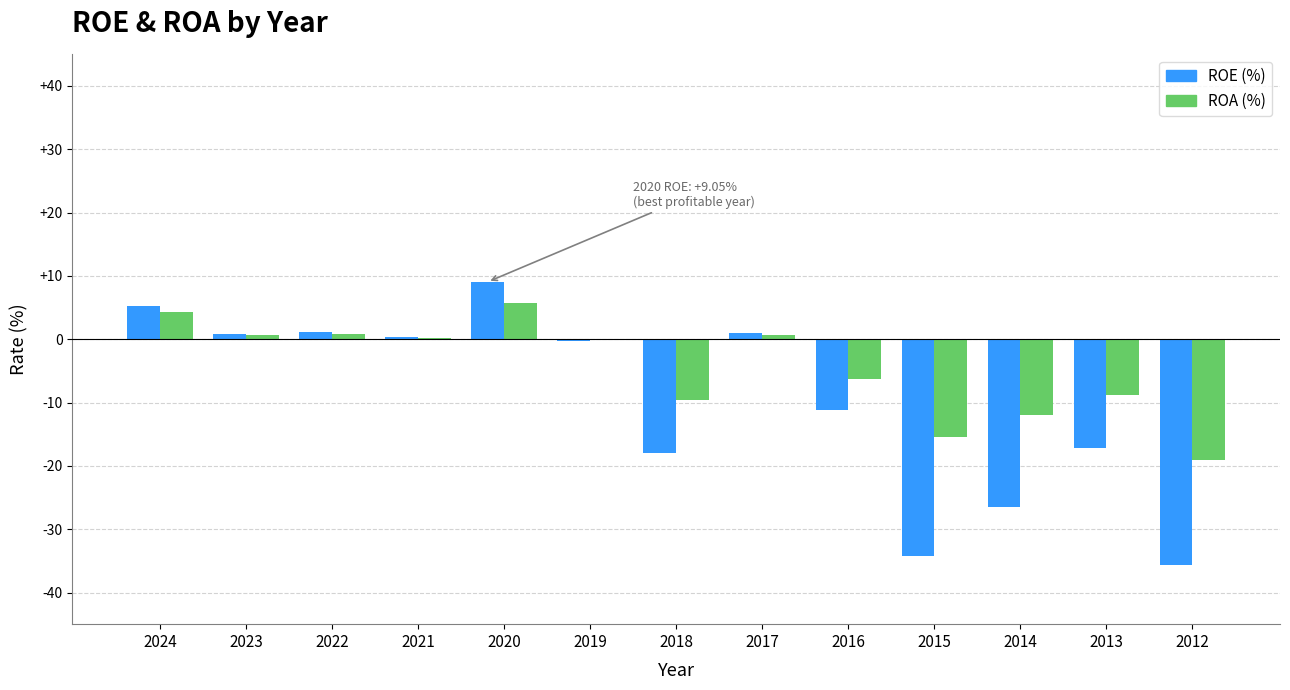

At which category is the sum across all series the highest?

2020